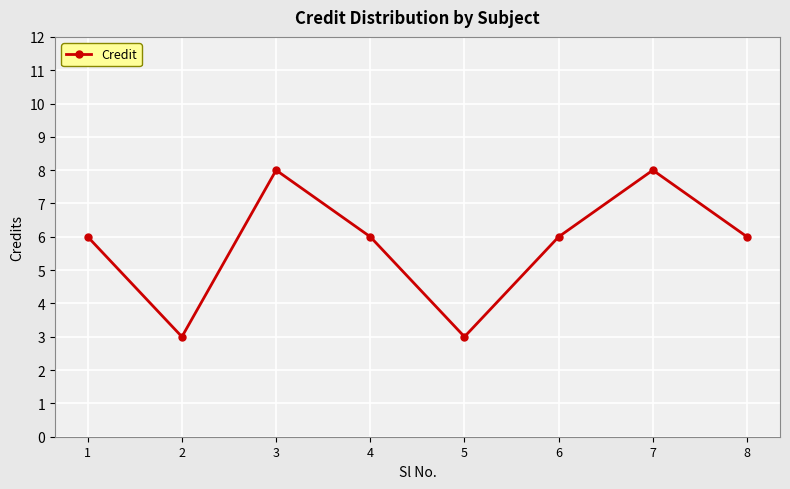

At which category does the data reach its first local valley?

2